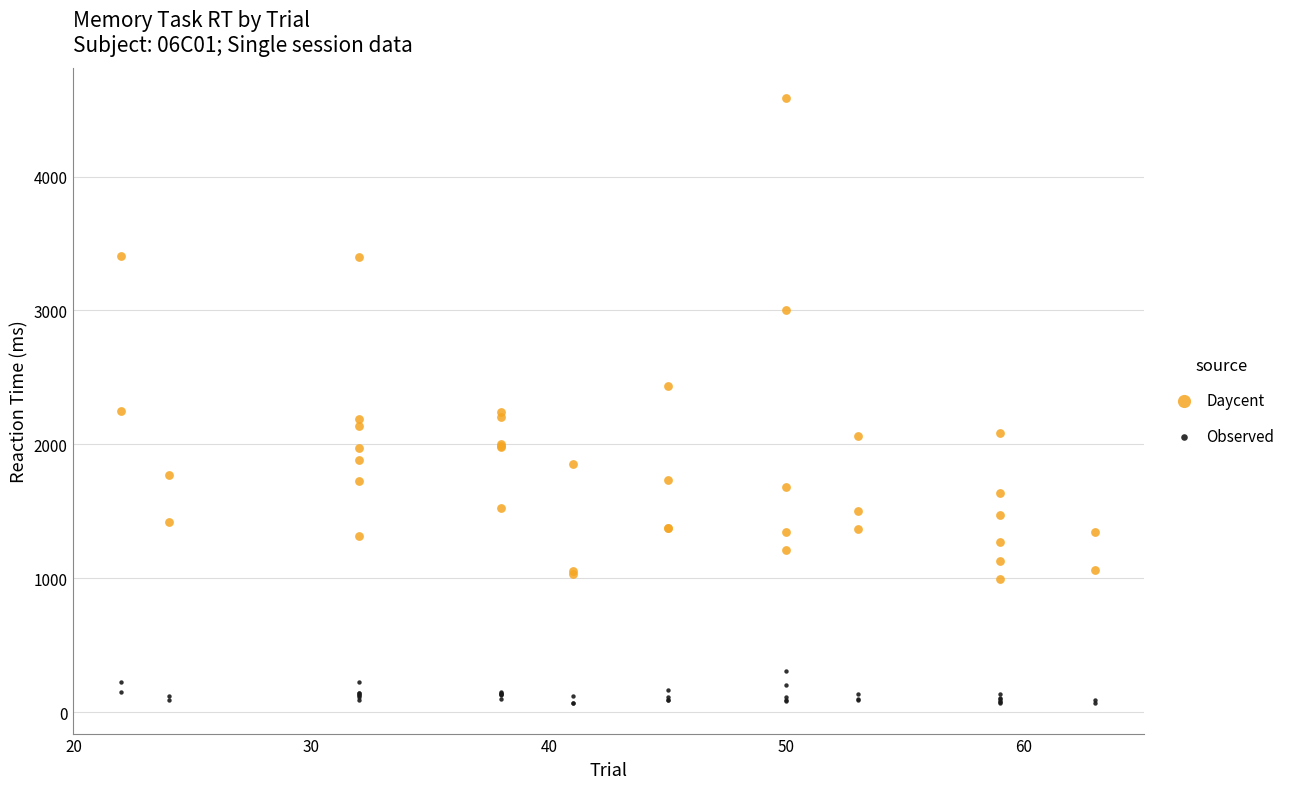

Which series has the widest spread of Y values?

Daycent